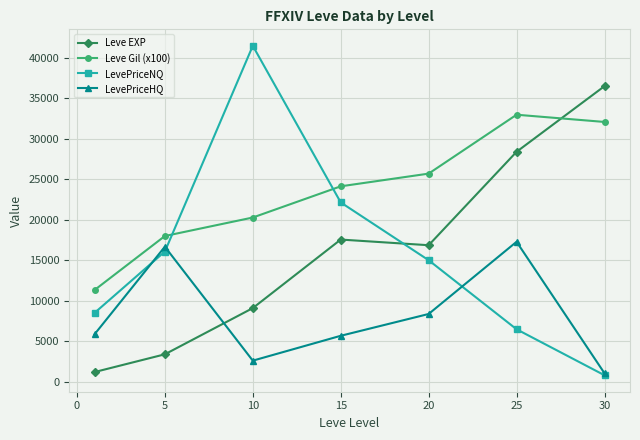

What is the value of the LevePriceNQ point at the 1st from the left?

8511.5